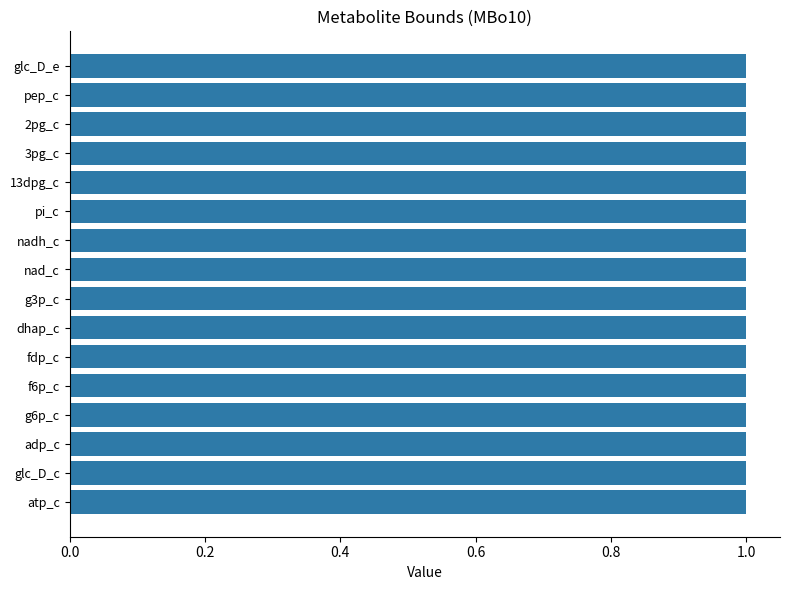

At which category does the chart reach its peak across all series?

atp_c